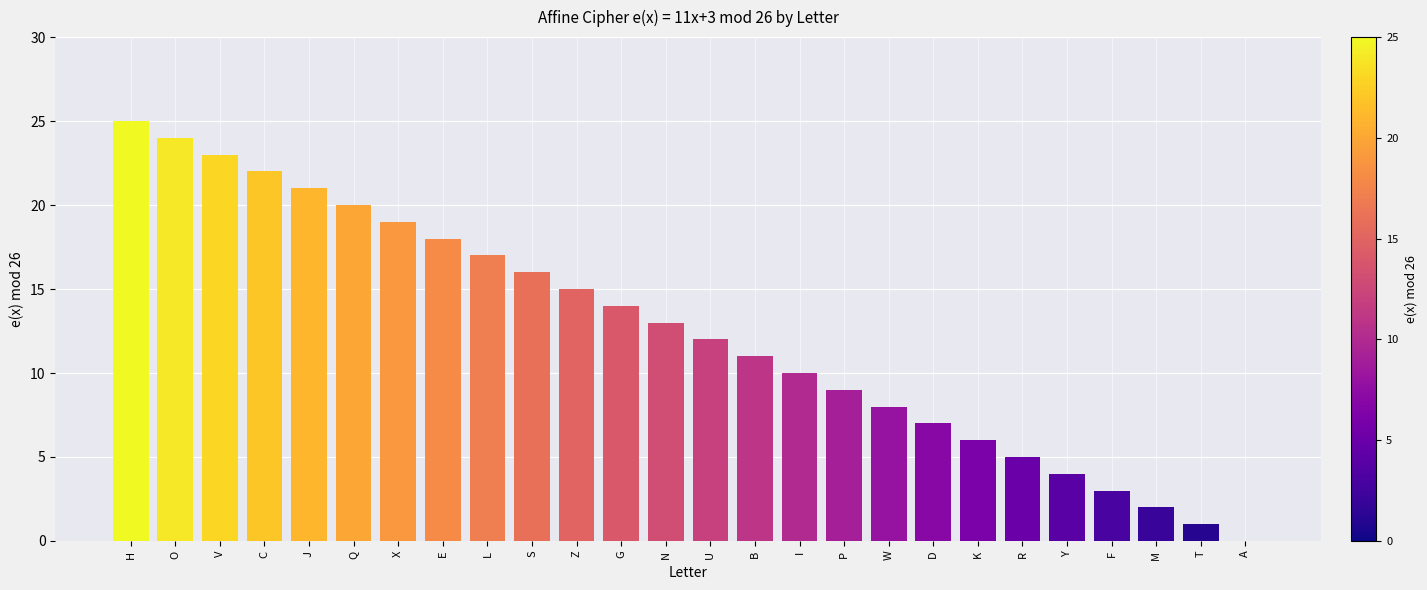

What is the difference between the values at V and K?

17